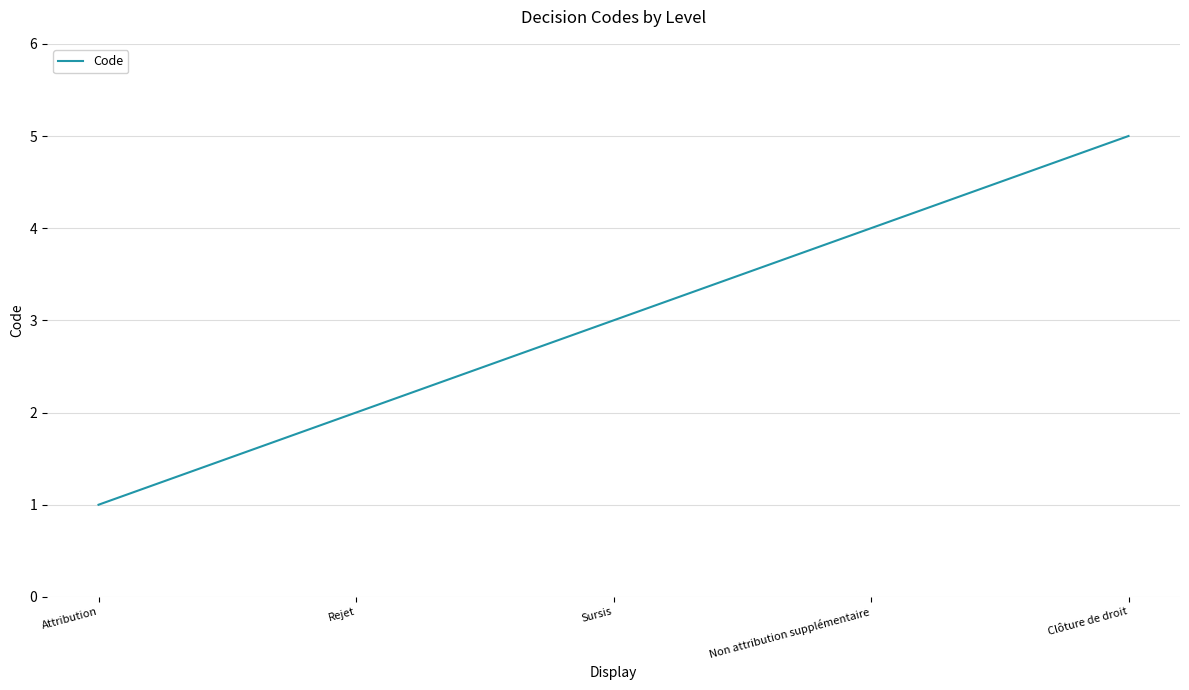

Count the number of categories in the chart.

5